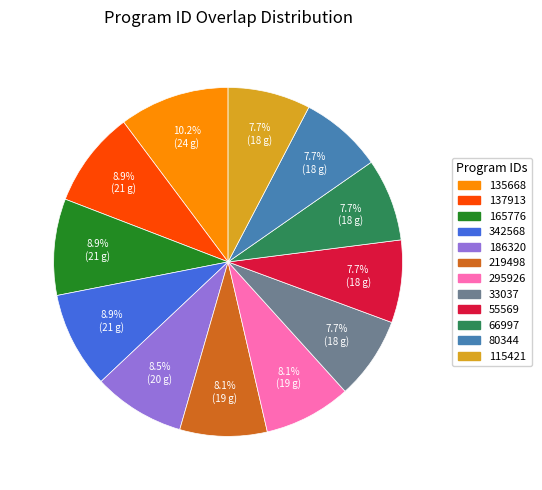

To the nearest percent, what is the combined percentage of 115421 and 295926?

16%